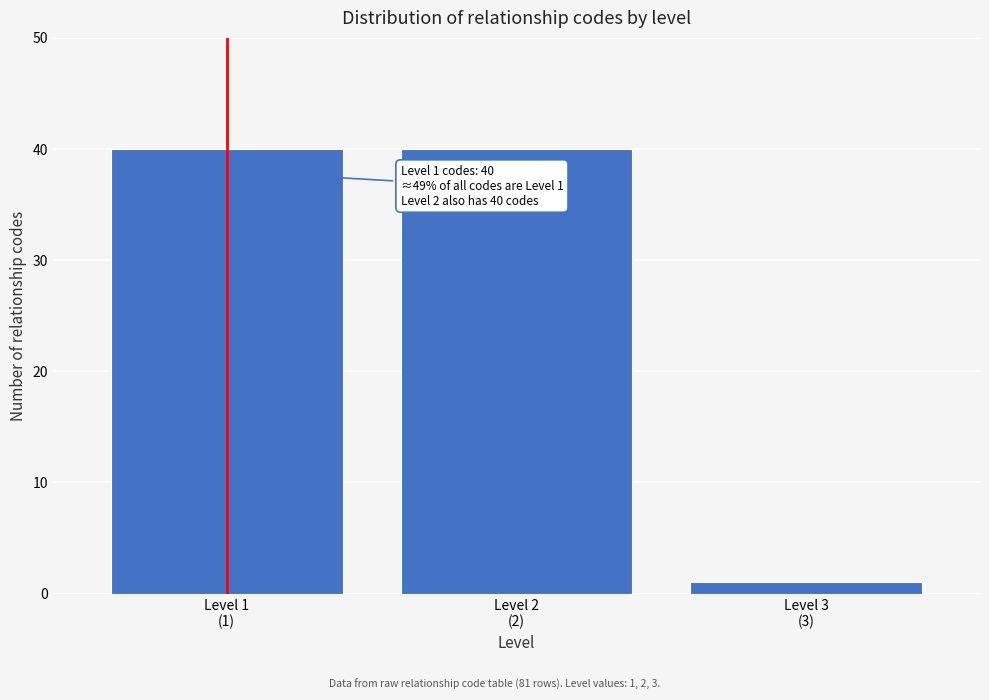

Reading left to right, what are all the values shown in this chart?

40	40	1